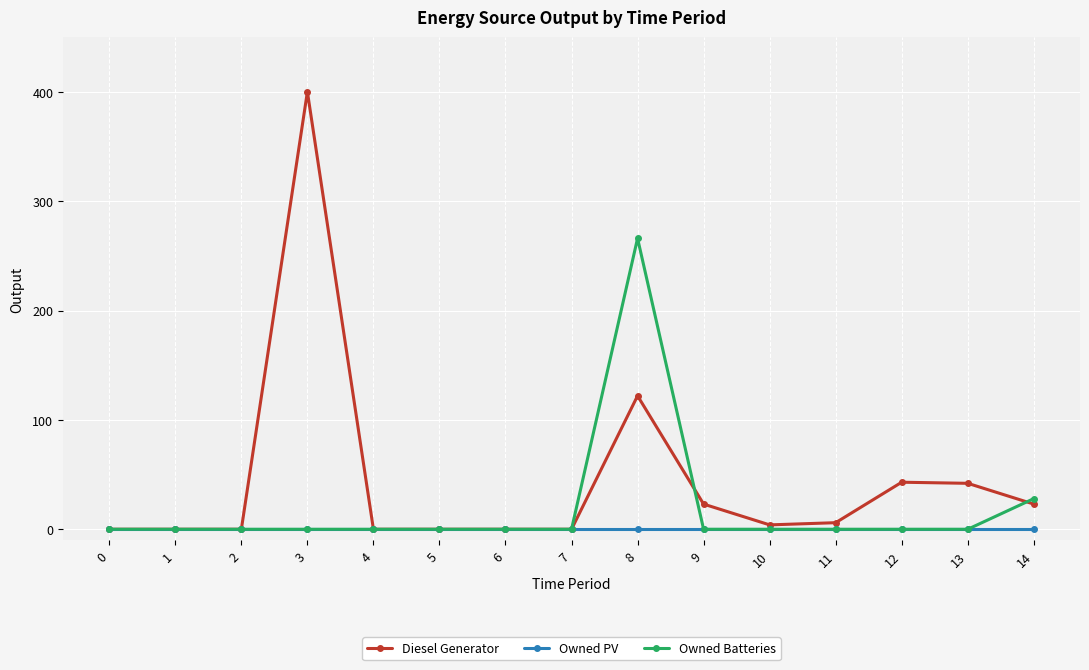

The value of Diesel Generator at 3 is 712. True or false?

False